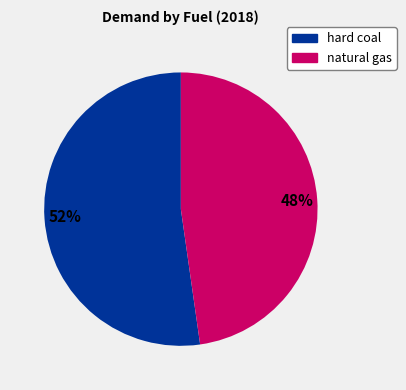

Does any single category account for the majority?

Yes